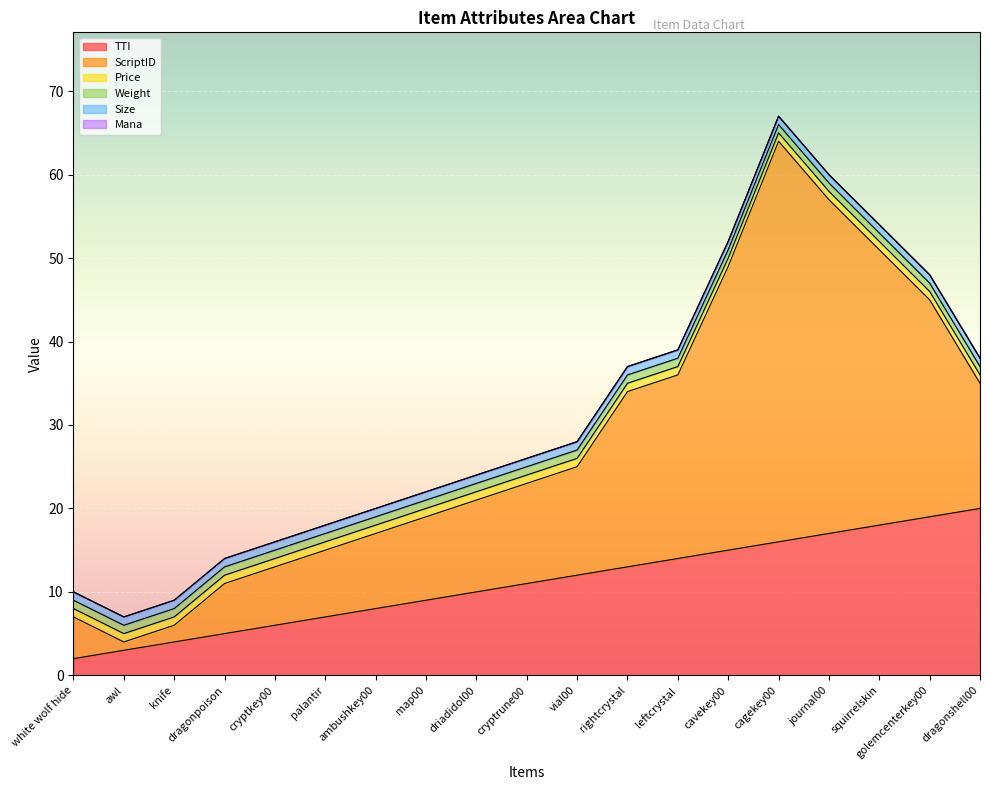

Which label corresponds to the largest value in the chart?

cagekey00